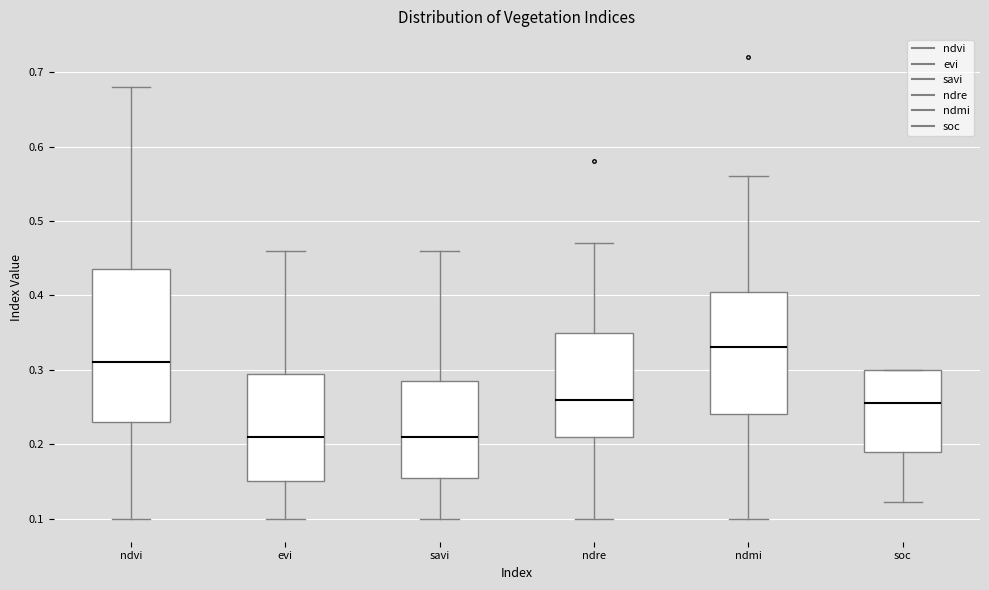

Which box has the highest median line?

ndmi